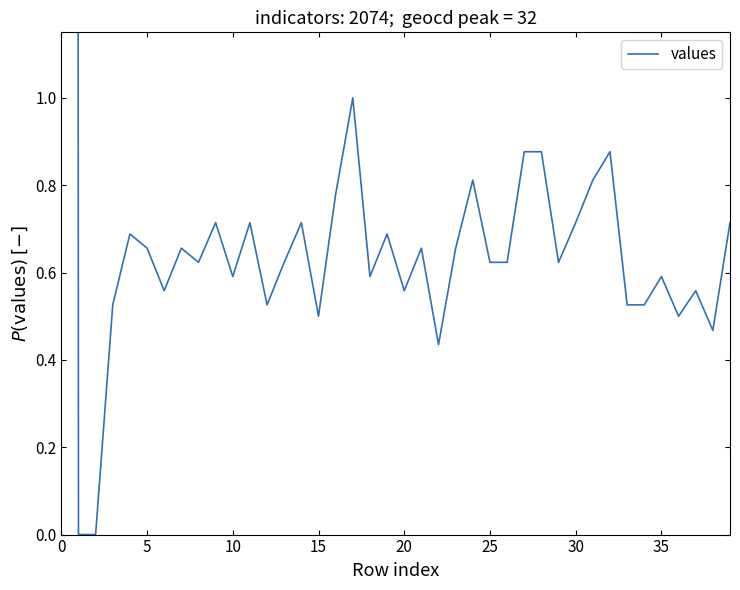

The value at 16 is 0.8. True or false?

True